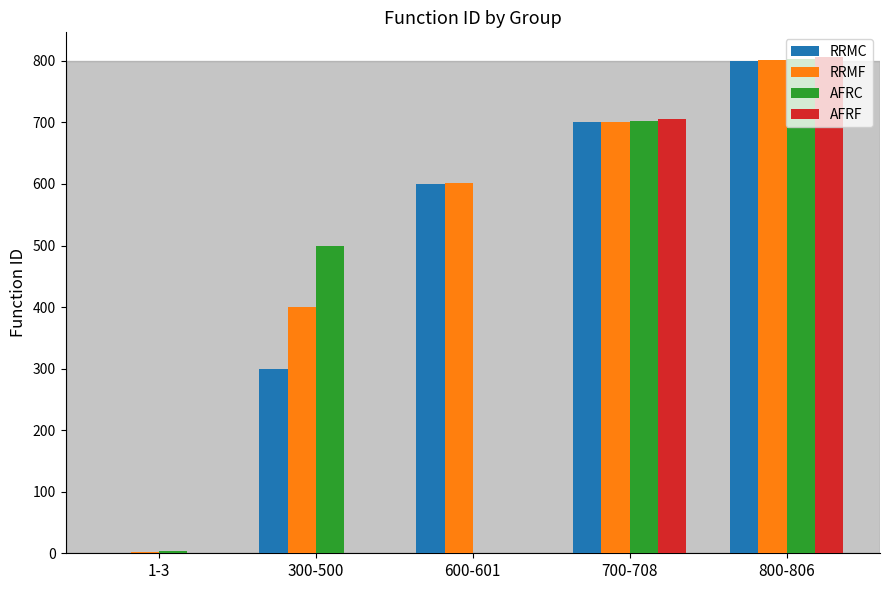

What are all the series names shown in the legend?

RRMC, RRMF, AFRC, AFRF